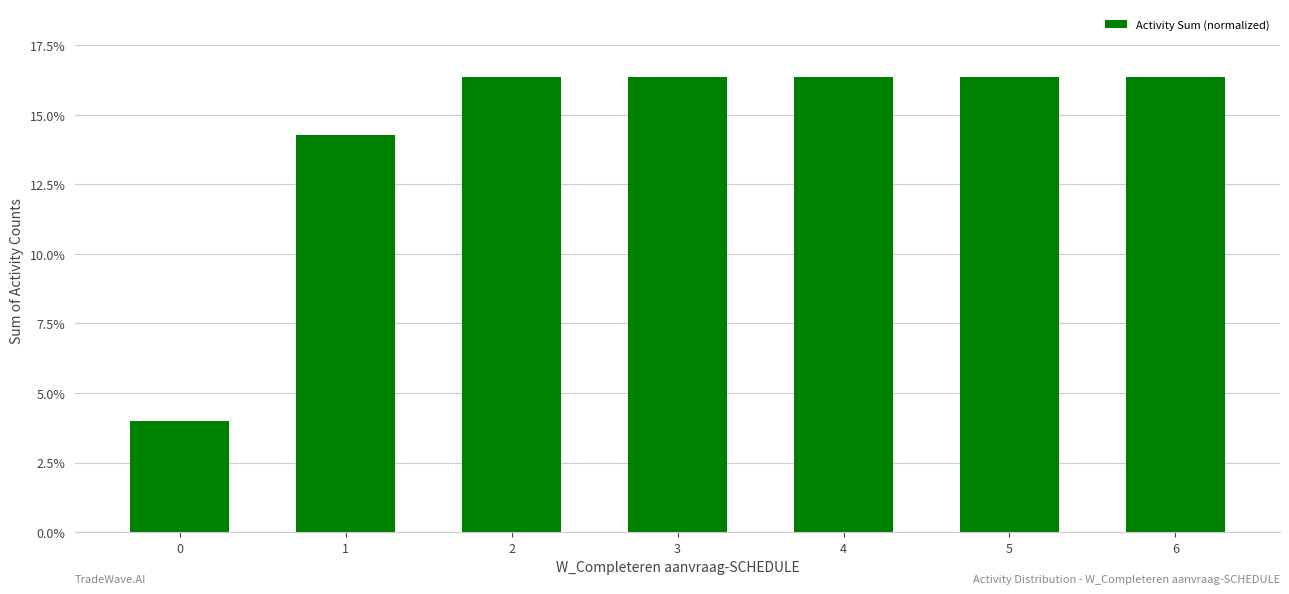

Reading left to right, list all the values displayed in this chart.

0.0	0.1	0.2	0.2	0.2	0.2	0.2